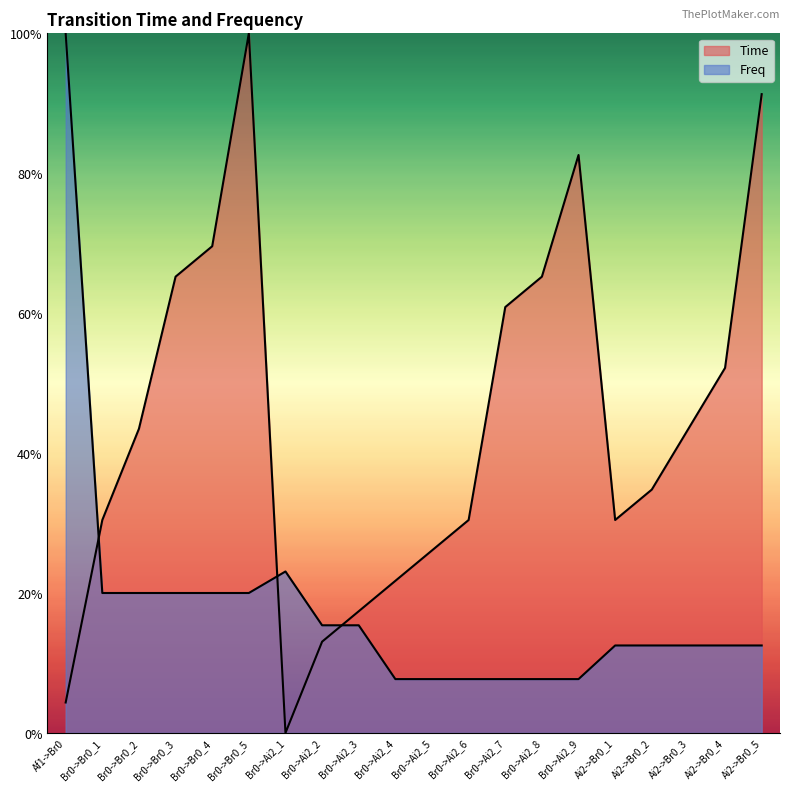

What is the value of the Time point at the 16th from the left?

0.3